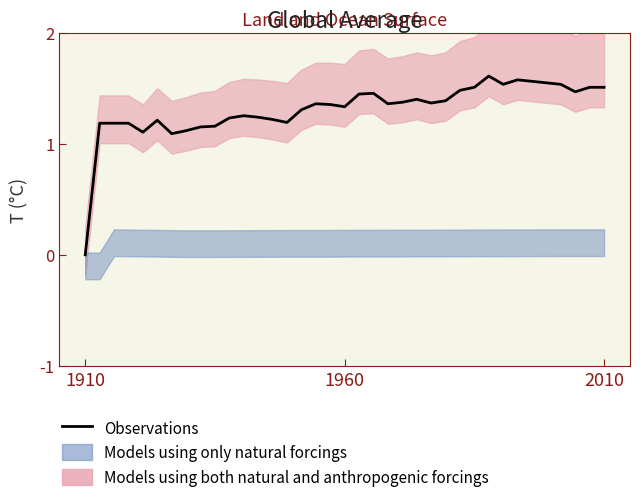

At which label is the value closest to 0?

1910